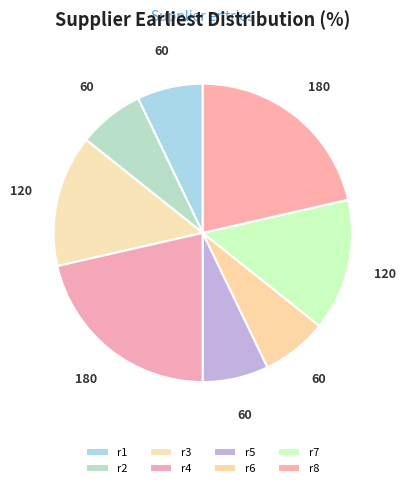

Rank the categories by value from highest to lowest.

r4, r8, r3, r7, r1, r2, r5, r6